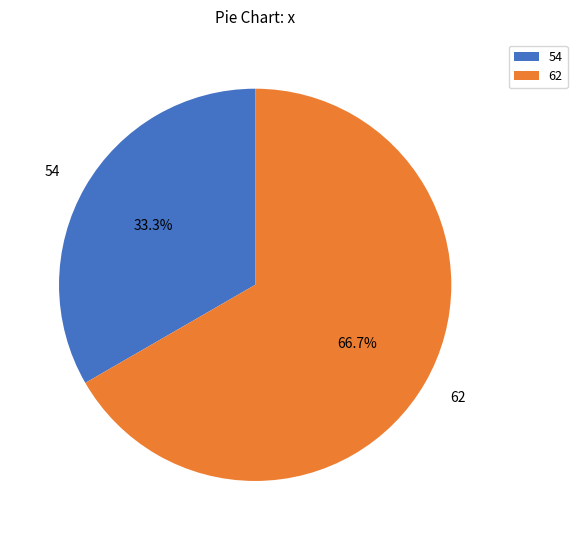

Does 54 represent more than half of the total?

No